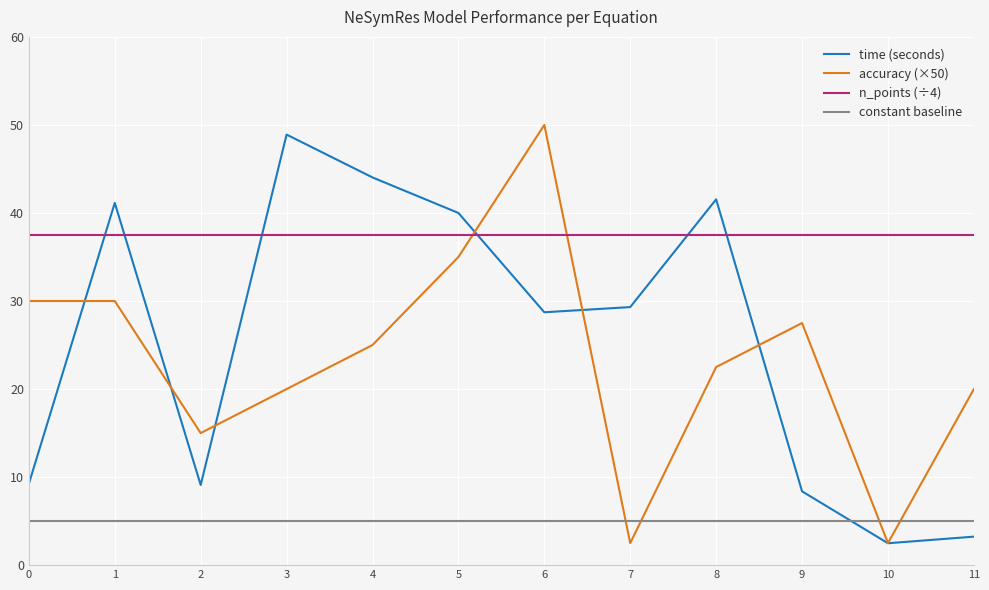

Count the number of categories in the chart.

12